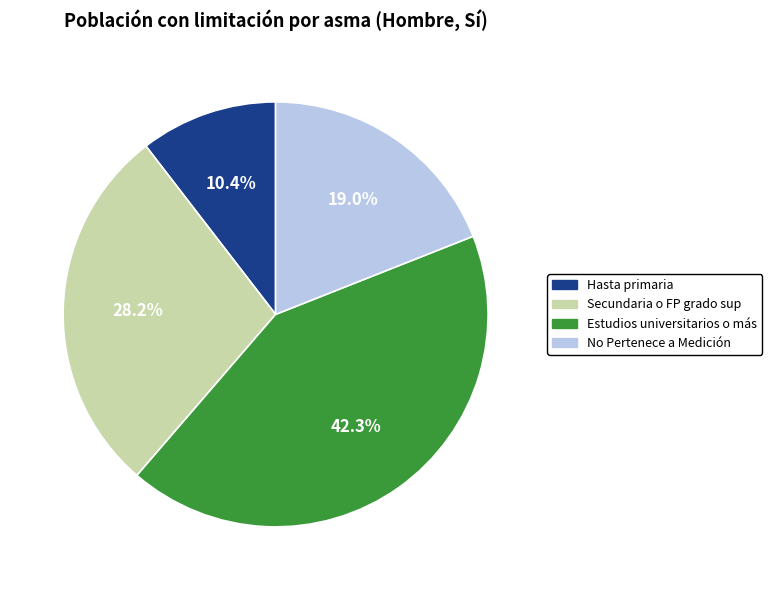

Which slice is the smallest?

Hasta primaria